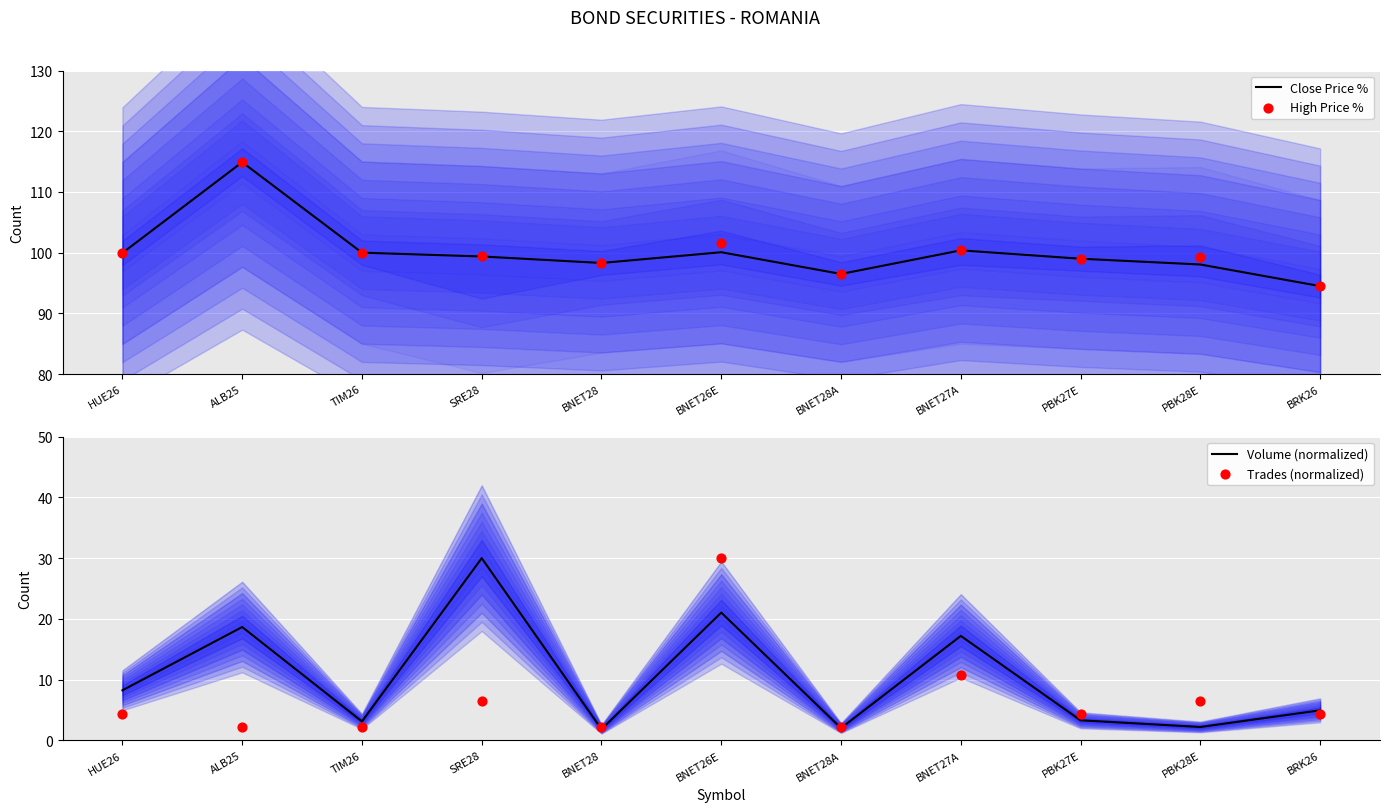

Which series has the largest total across all categories?

High Price %